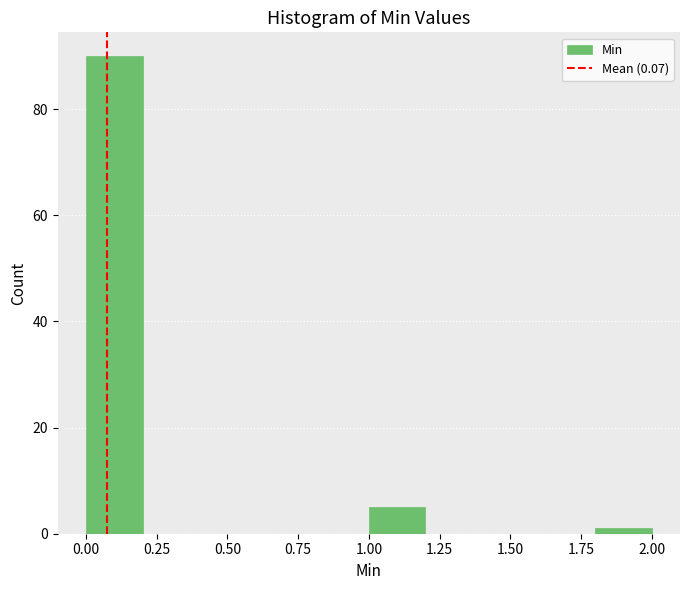

Over which range of the x-axis is the bar tallest?

0.0 to 0.2